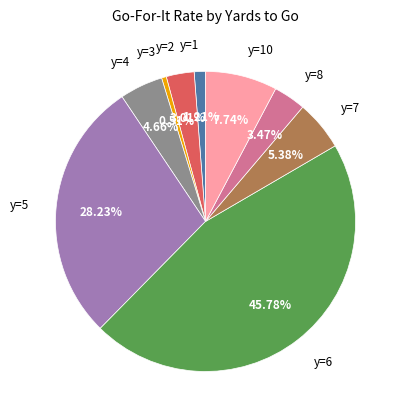

To the nearest percent, what is the average slice percentage?

11%